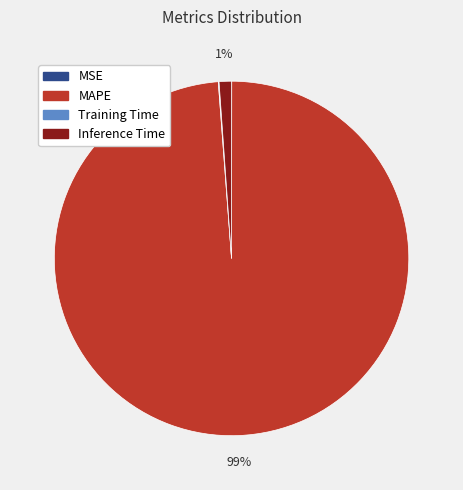

Which category has the biggest portion of the pie?

MAPE